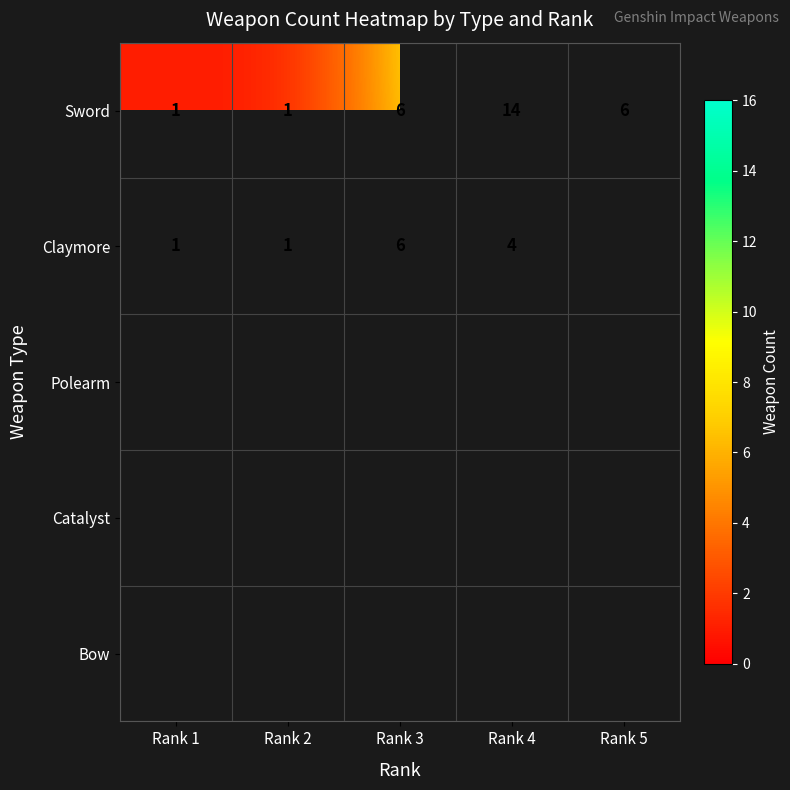

What is the difference between the second highest and second lowest values in the Sword series?

5